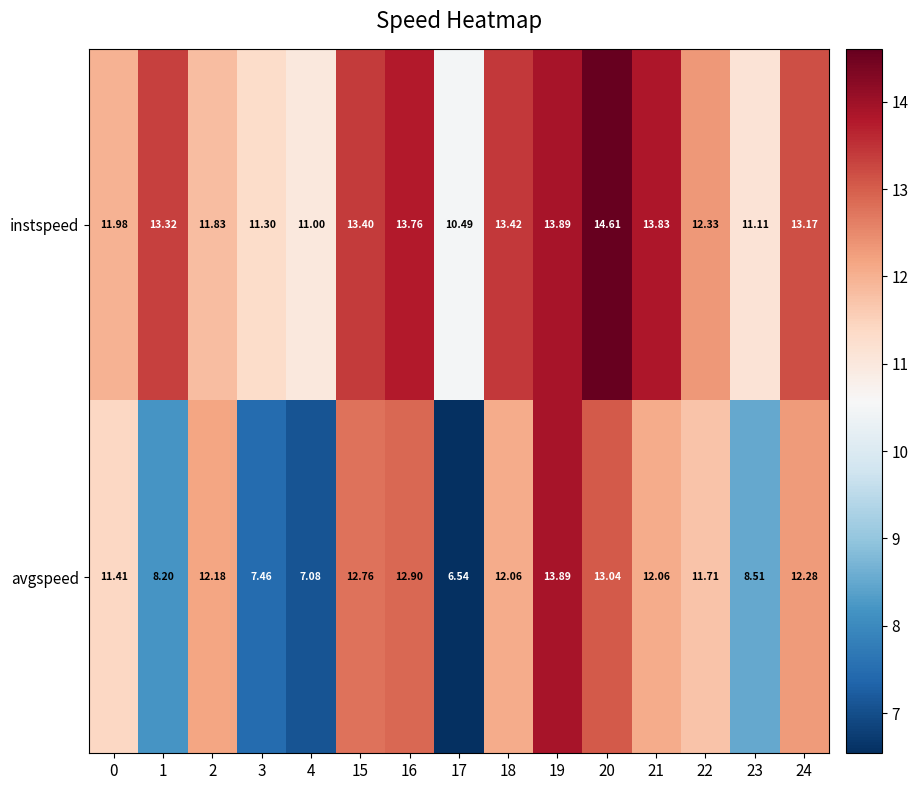

Which series has the largest total across all categories?

instspeed